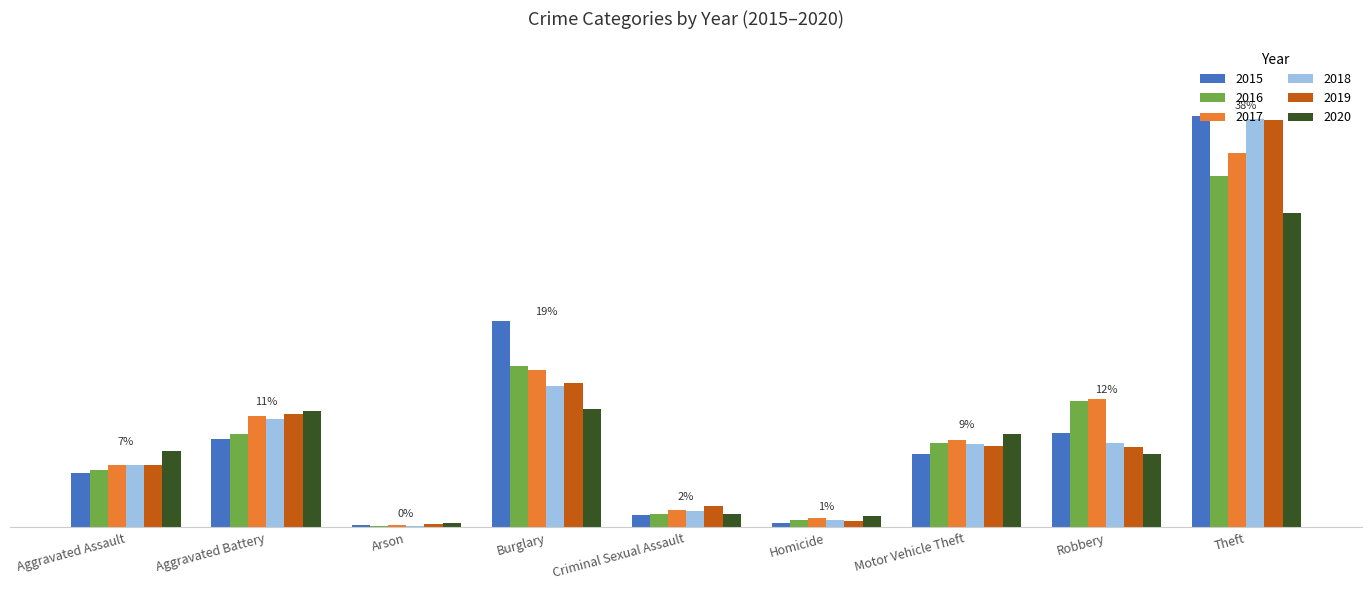

What are all the series names shown in the legend?

2015, 2016, 2017, 2018, 2019, 2020